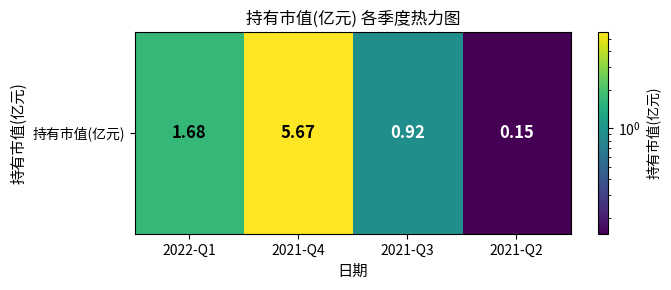

How many data points does each series have?

4